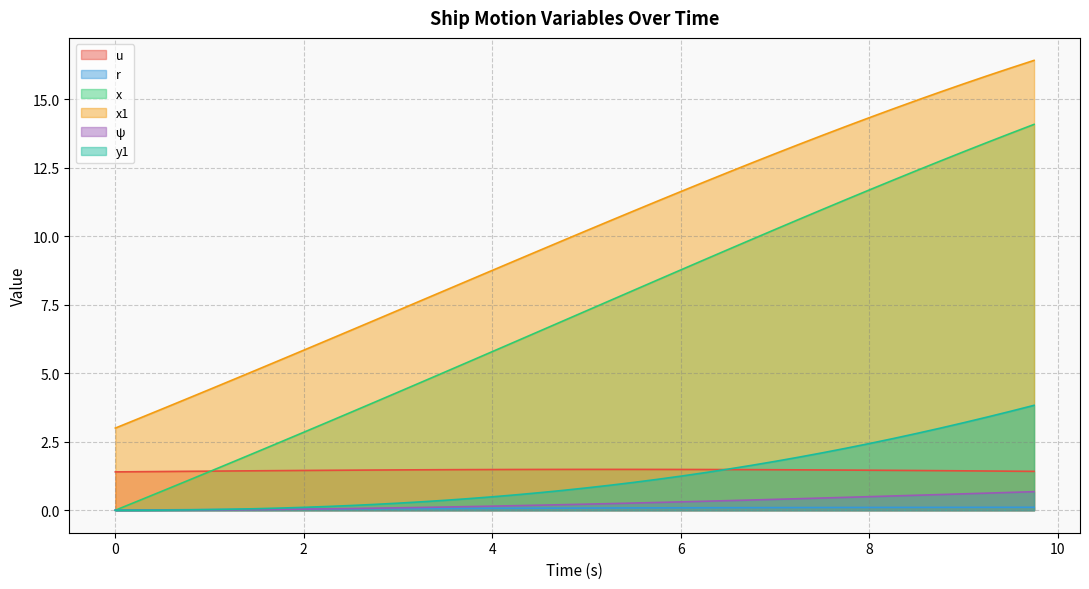

Which series has the largest range (max minus min)?

x